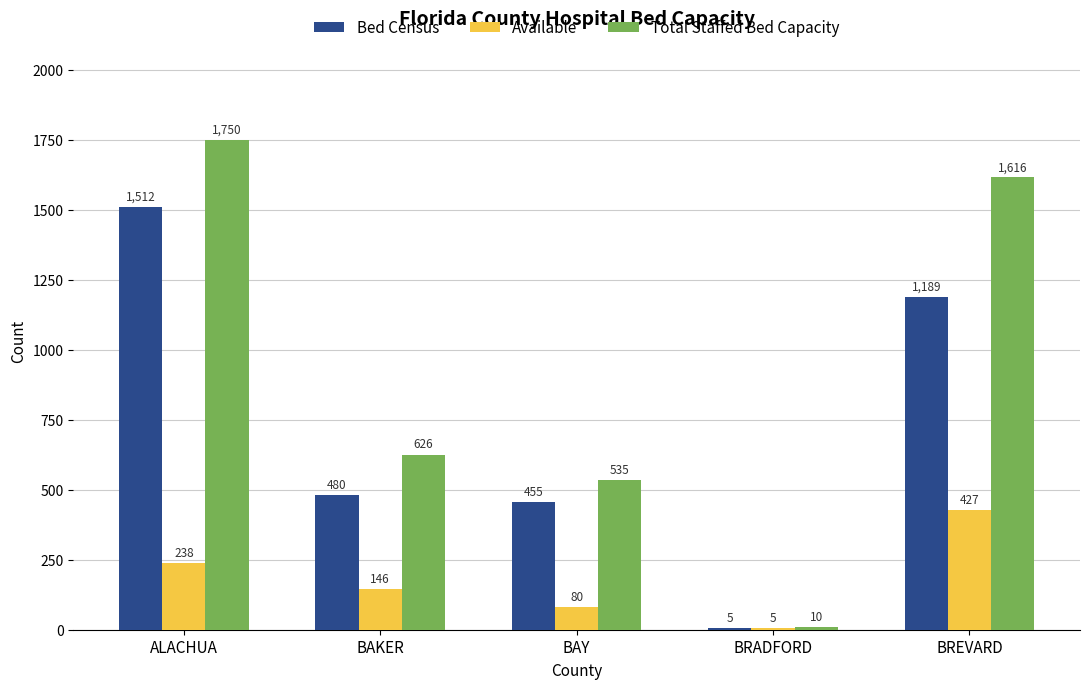

What is the highest value of the Total Staffed Bed Capacity series?

1750